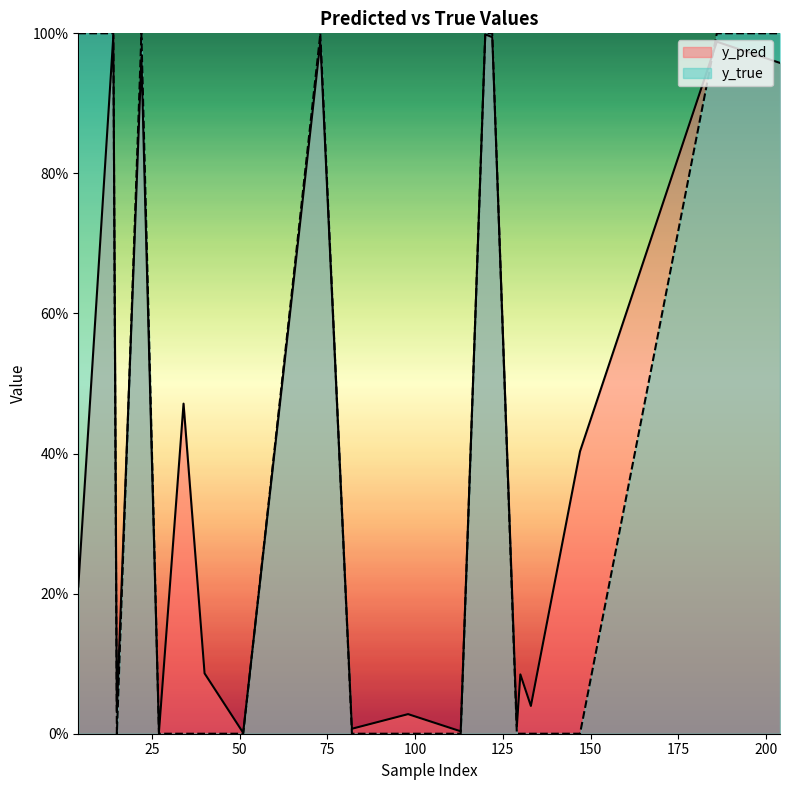

The y_true series shows 0.3 at 147. True or false?

False